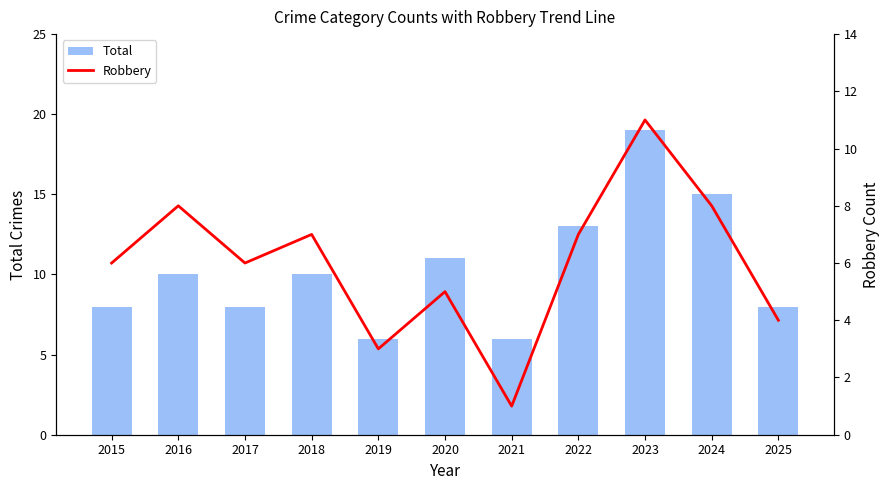

Which series has the widest spread of values?

Total